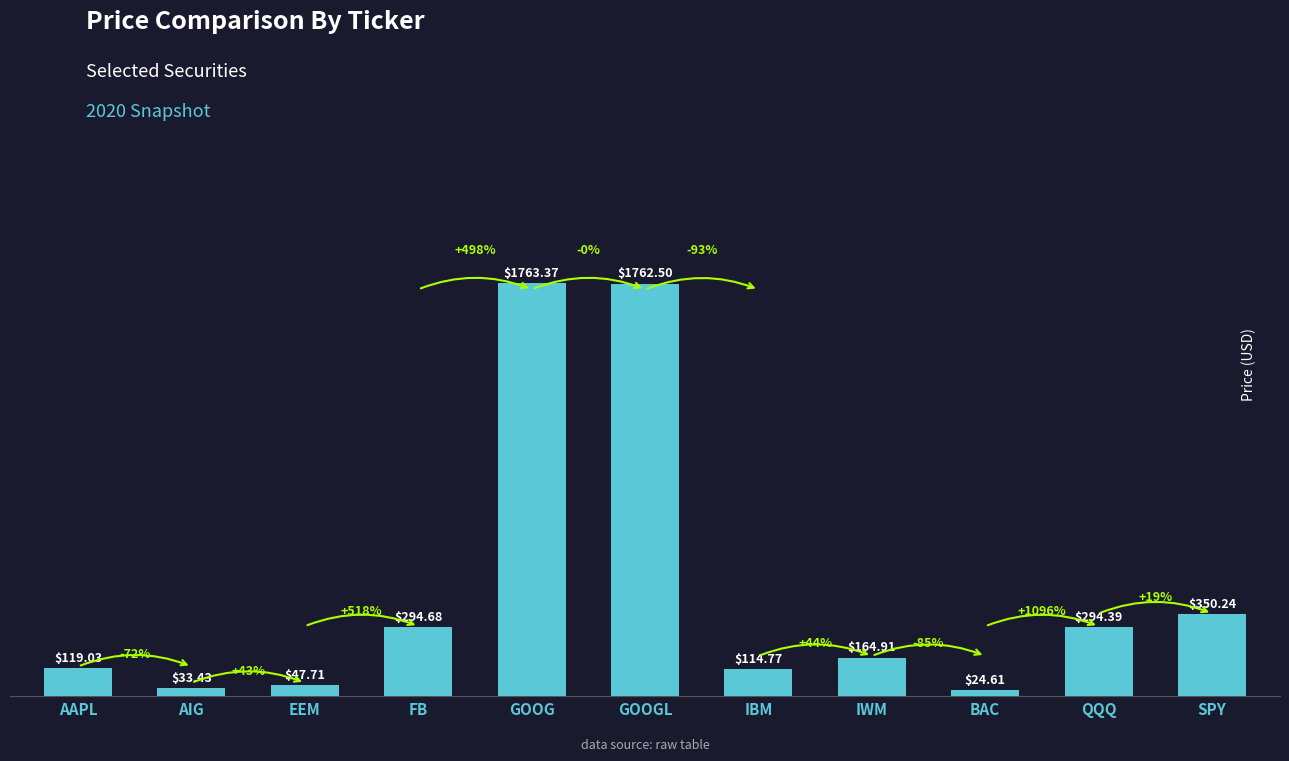

How many values exceed 164?

6